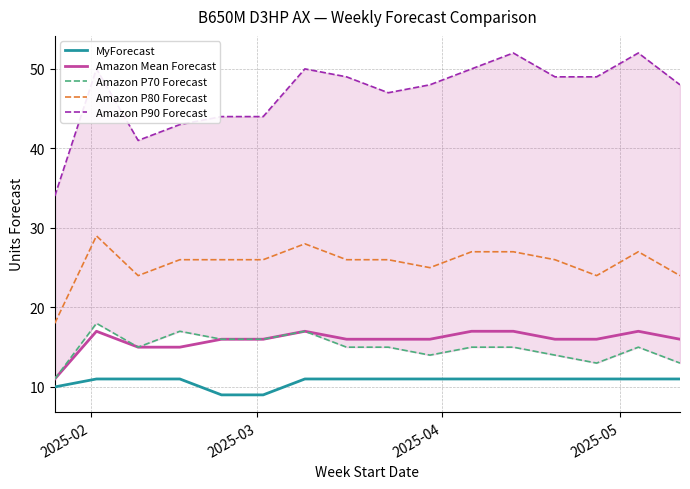

True or false: Amazon Mean Forecast and Amazon P80 Forecast cross at least once.

False